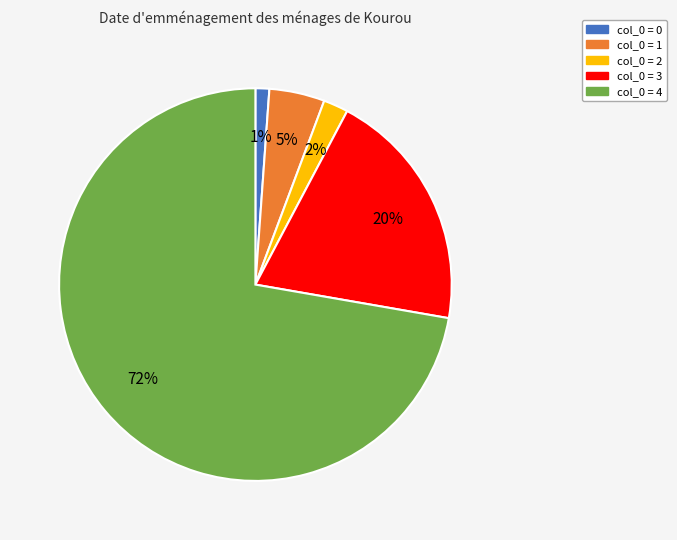

Is it true that col_0 = 4 is 84% of the pie?

False